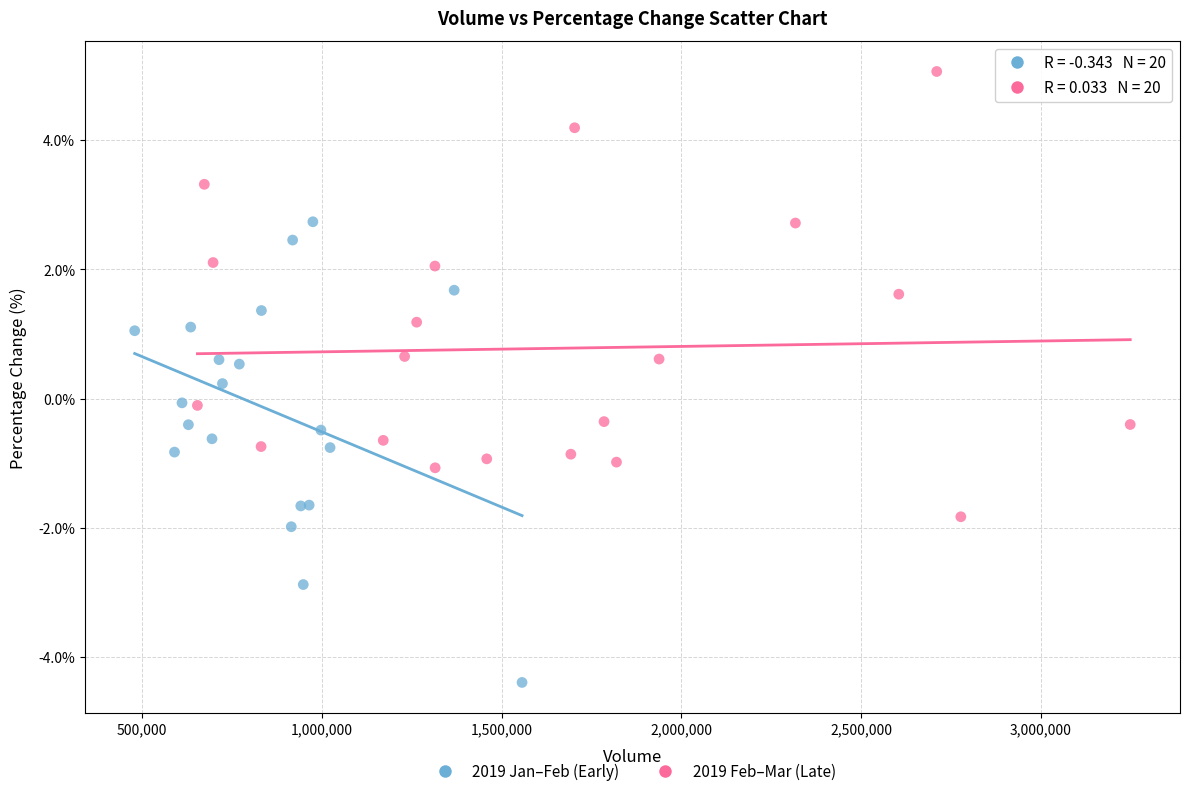

Which series contains the highest Y value?

2019 Feb–Mar (Late)